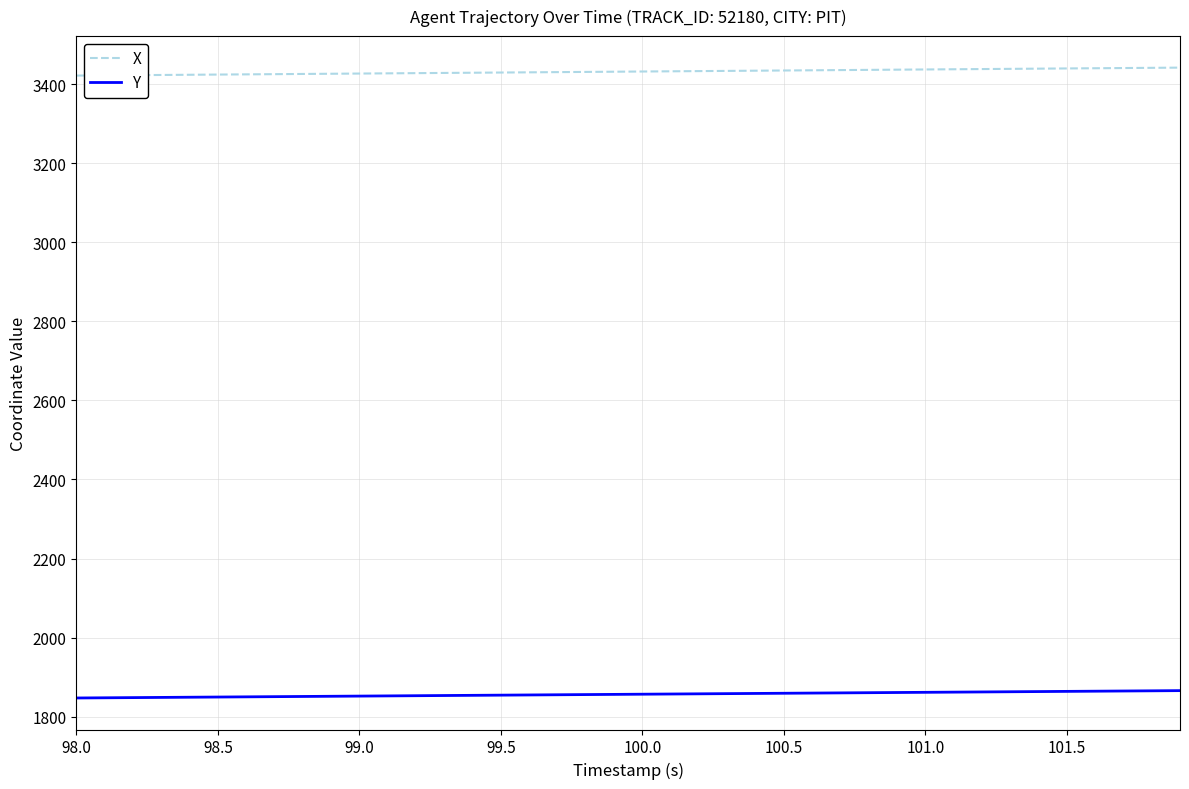

Which series has the largest total across all categories?

X